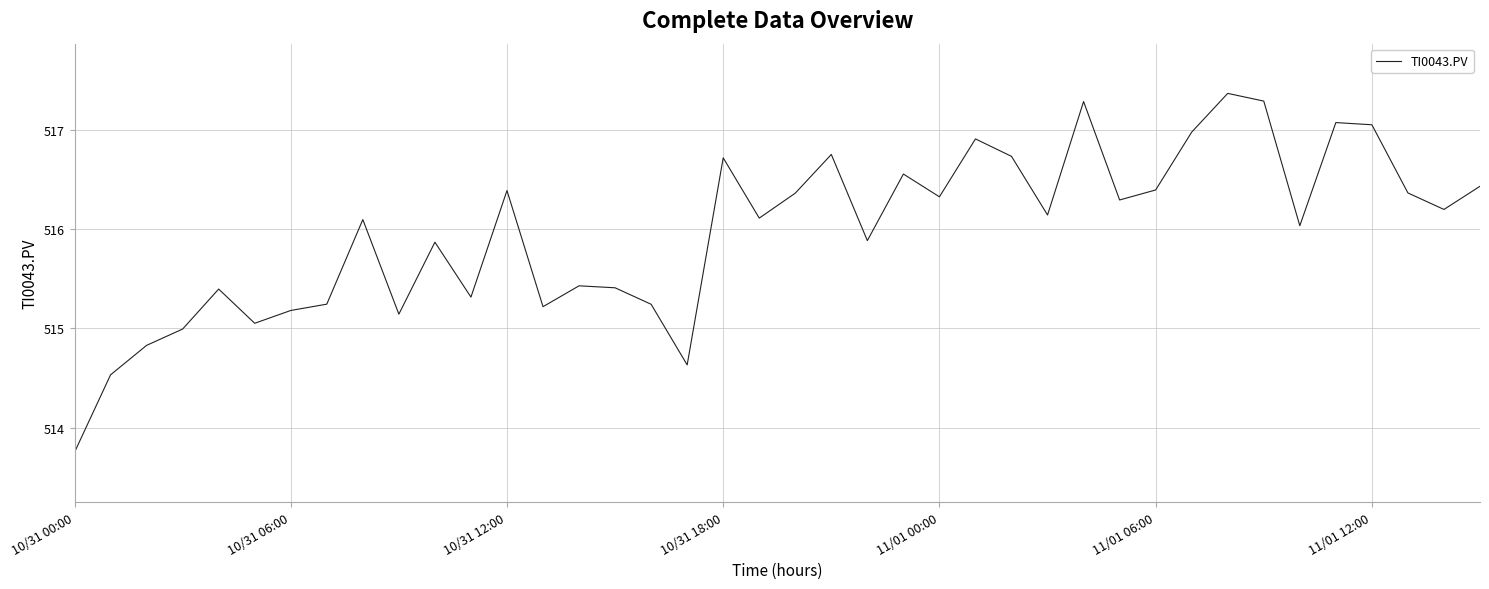

What is the maximum value shown in the chart?

517.4